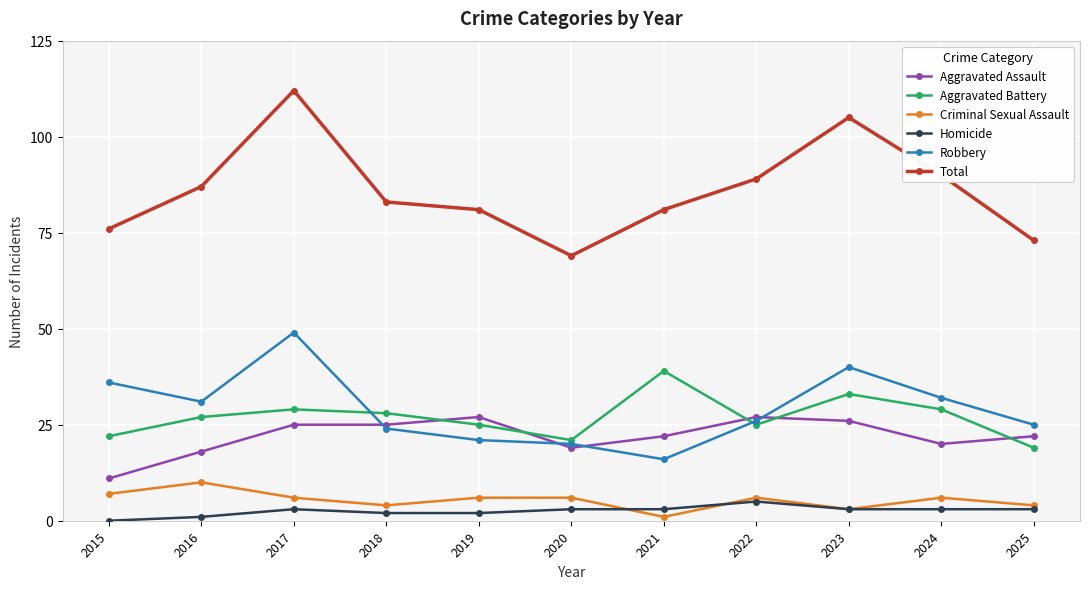

The Homicide series shows 3 at 2020. True or false?

True